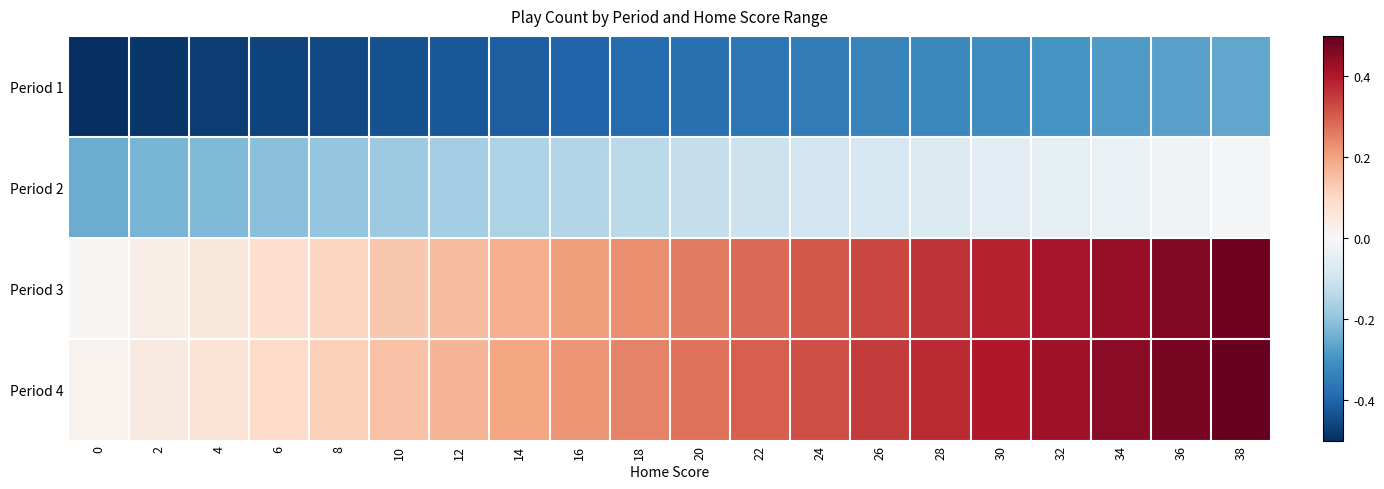

Reading left to right, extract all data points from this chart.

Period 1: 0=-0.5	2=-0.5	4=-0.5	6=-0.5	8=-0.4	10=-0.4	12=-0.4	14=-0.4	16=-0.4	18=-0.4	20=-0.4	22=-0.4	24=-0.3	26=-0.3	28=-0.3	30=-0.3	32=-0.3	34=-0.3	36=-0.3	38=-0.3
Period 2: 0=-0.2	2=-0.2	4=-0.2	6=-0.2	8=-0.2	10=-0.2	12=-0.2	14=-0.2	16=-0.1	18=-0.1	20=-0.1	22=-0.1	24=-0.1	26=-0.1	28=-0.1	30=-0.1	32=-0.0	34=-0.0	36=-0.0	38=-0.0
Period 3: 0=0.0	2=0.0	4=0.1	6=0.1	8=0.1	10=0.1	12=0.2	14=0.2	16=0.2	18=0.2	20=0.3	22=0.3	24=0.3	26=0.3	28=0.4	30=0.4	32=0.4	34=0.4	36=0.5	38=0.5
Period 4: 0=0.0	2=0.0	4=0.1	6=0.1	8=0.1	10=0.1	12=0.2	14=0.2	16=0.2	18=0.2	20=0.3	22=0.3	24=0.3	26=0.3	28=0.4	30=0.4	32=0.4	34=0.4	36=0.5	38=0.5